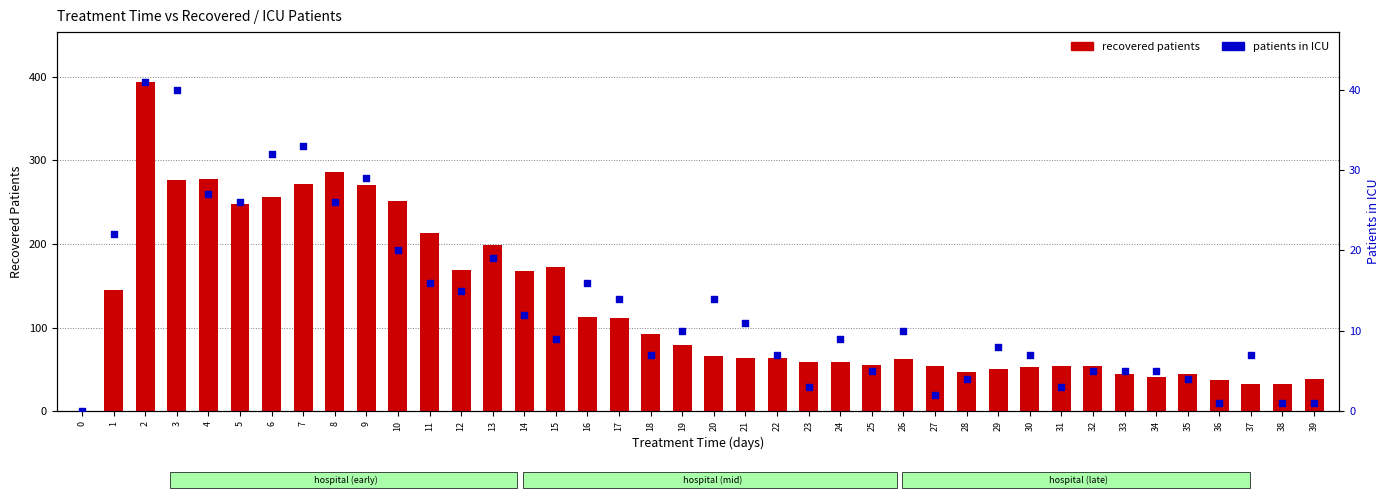

Which series reaches the minimum Y coordinate?

recovered patients